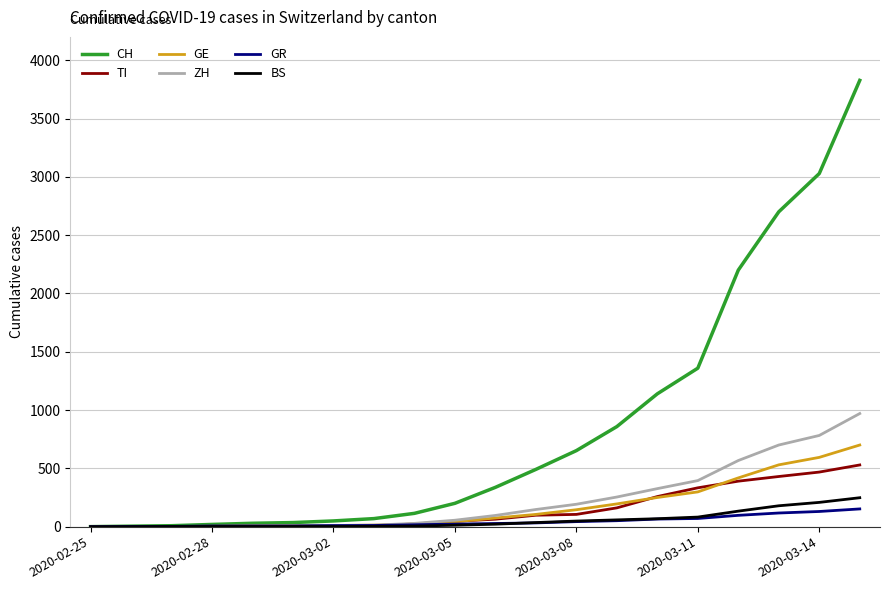

Is this an area chart (filled region under the line)?

No